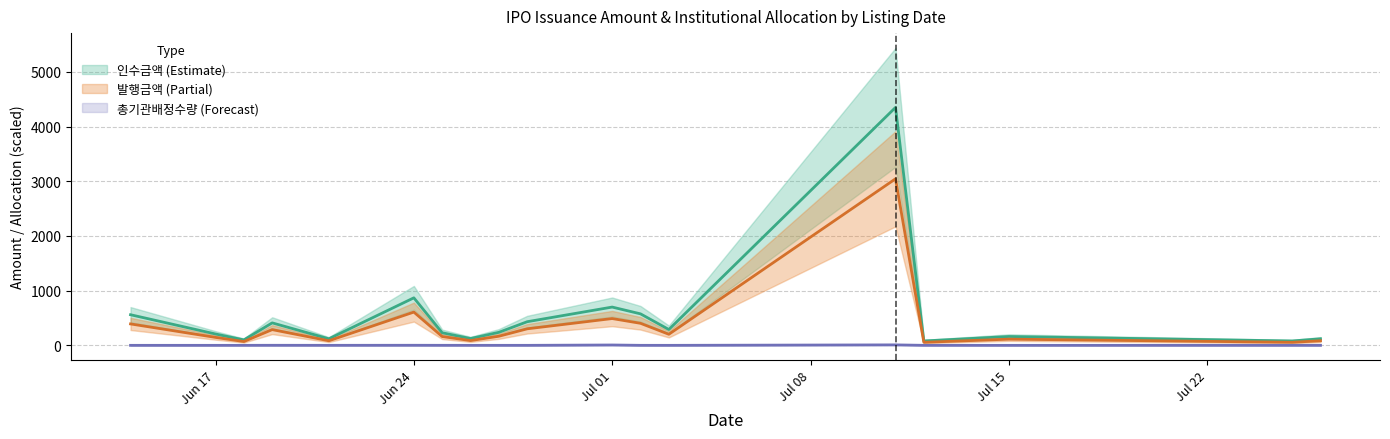

What is the difference between the maximum and minimum values in the 발행금액 series?

2989.0